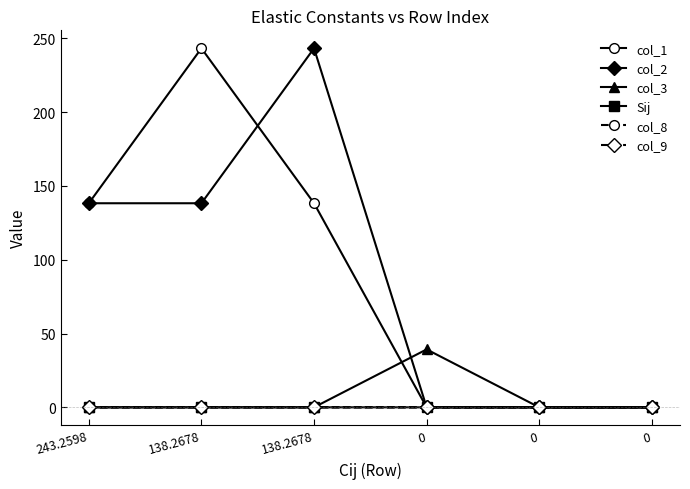

Which series has the largest range (max minus min)?

col_1